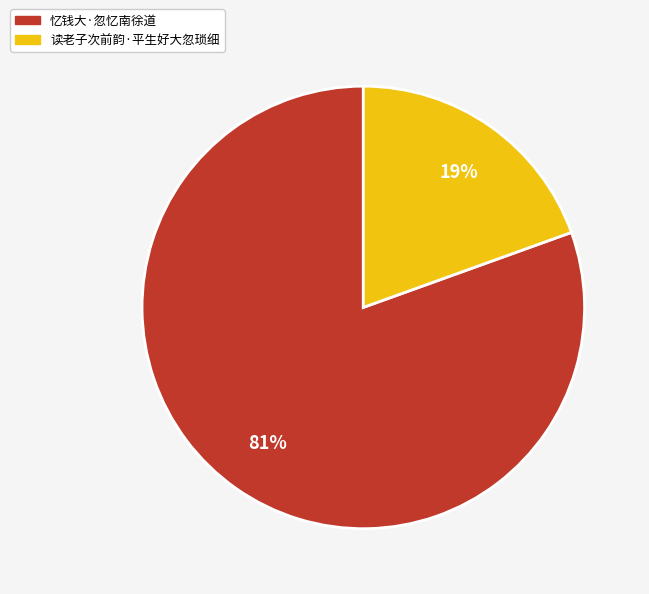

To the nearest percent, what percentage of the pie is 读老子次前韵·平生好大忽琐细?

19%